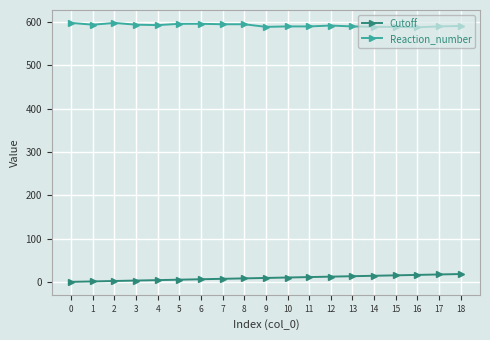

How many data points in Cutoff are less than 10?

9